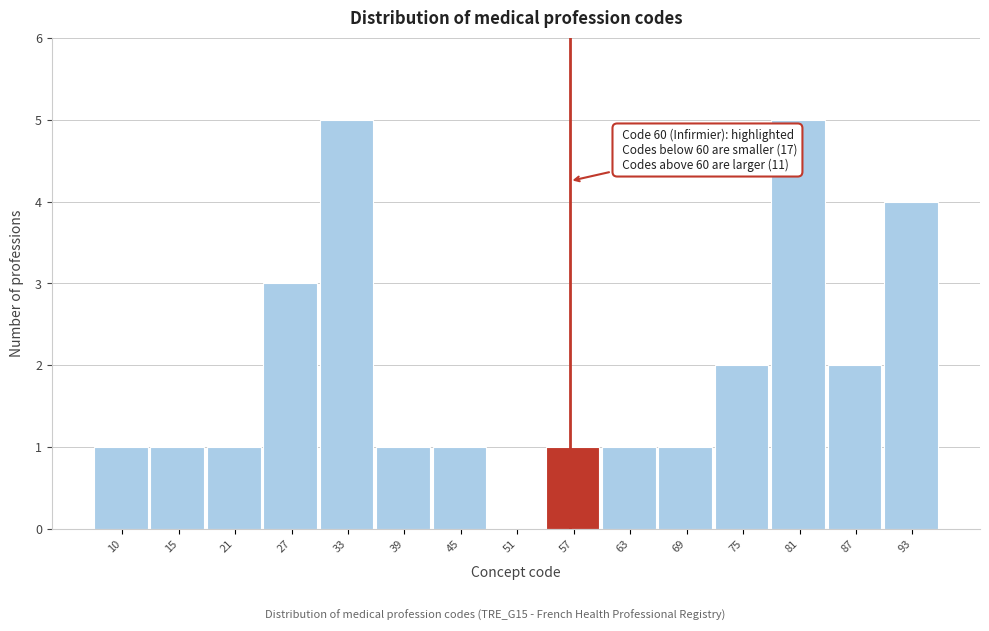

Reading left to right, extract all data points from this chart.

10=1	15=1	21=1	27=3	33=5	39=1	45=1	51=0	57=1	63=1	69=1	75=2	81=5	87=2	93=4